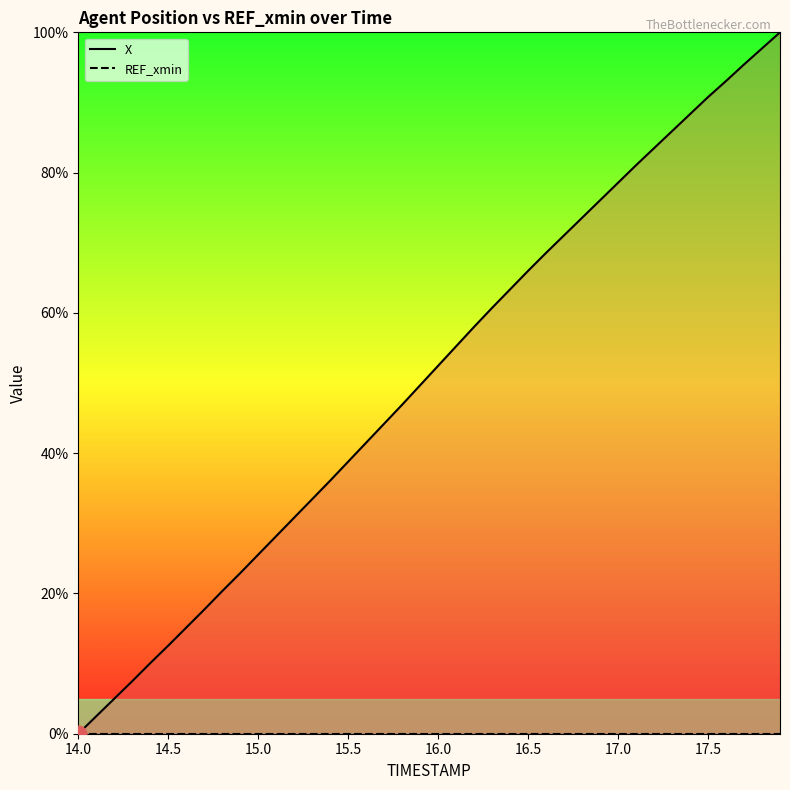

Which series has the largest total across all categories?

X